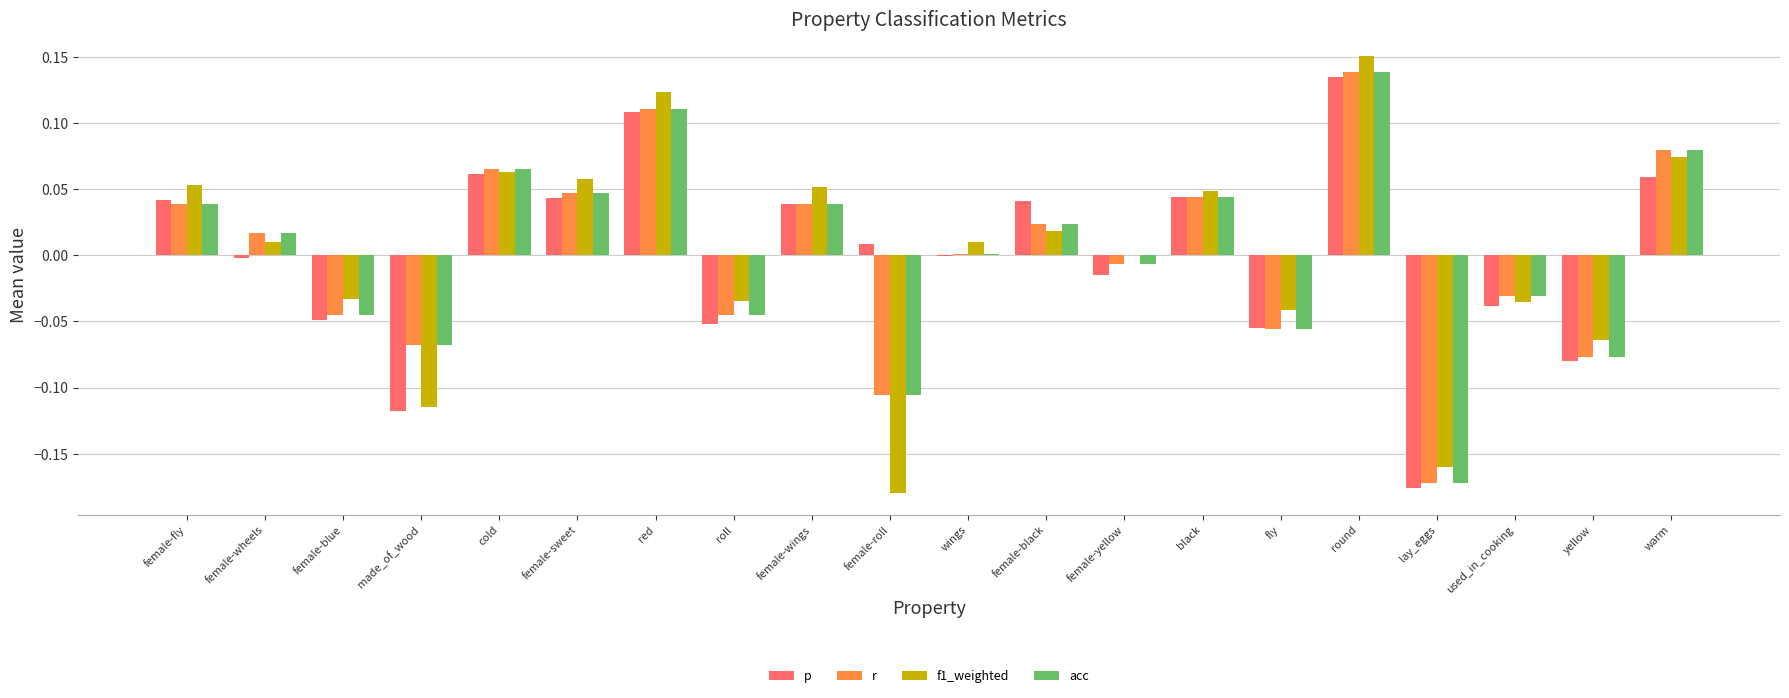

At which category is the sum across all series the highest?

round